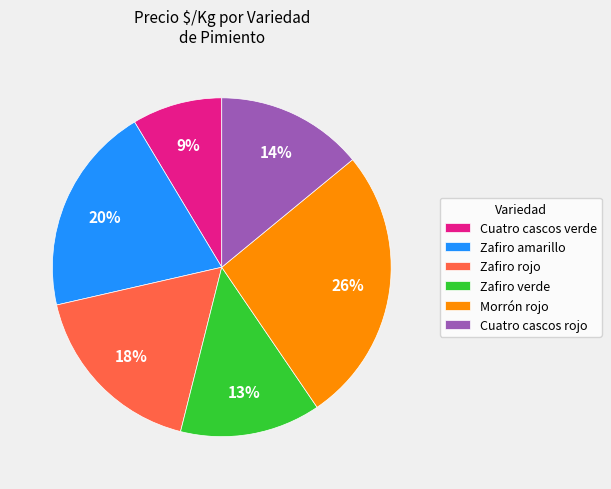

Is the sum of Morrón rojo and Zafiro verde greater than half?

No